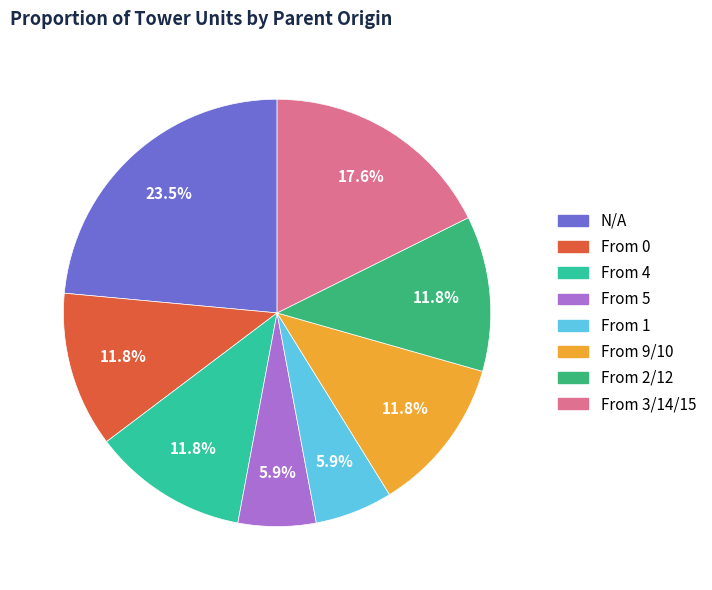

Is there any slice that represents more than half of the pie?

No